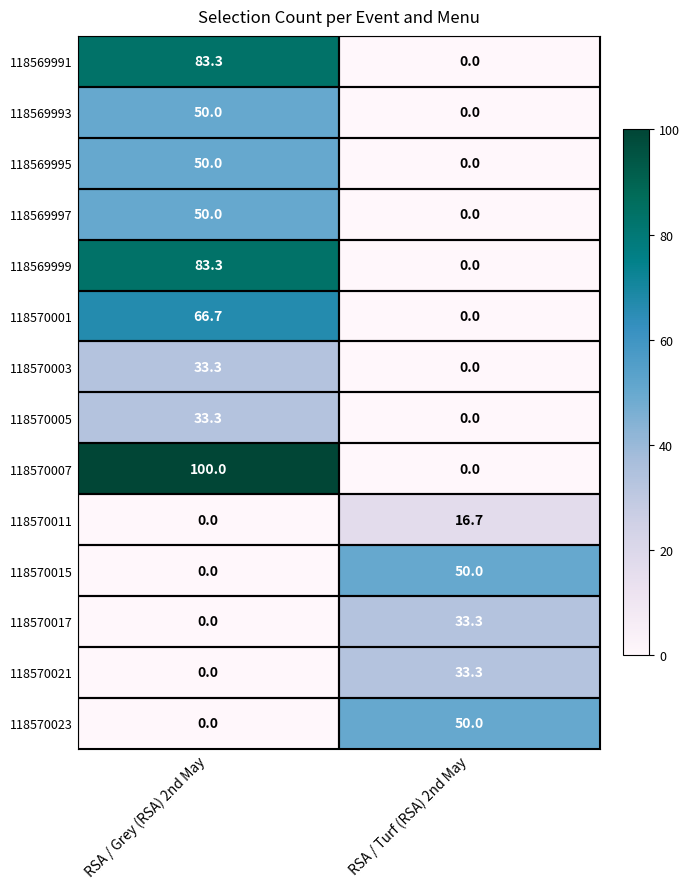

Is it true that 118570011 equals 16.7 at RSA / Turf (RSA) 2nd May?

True